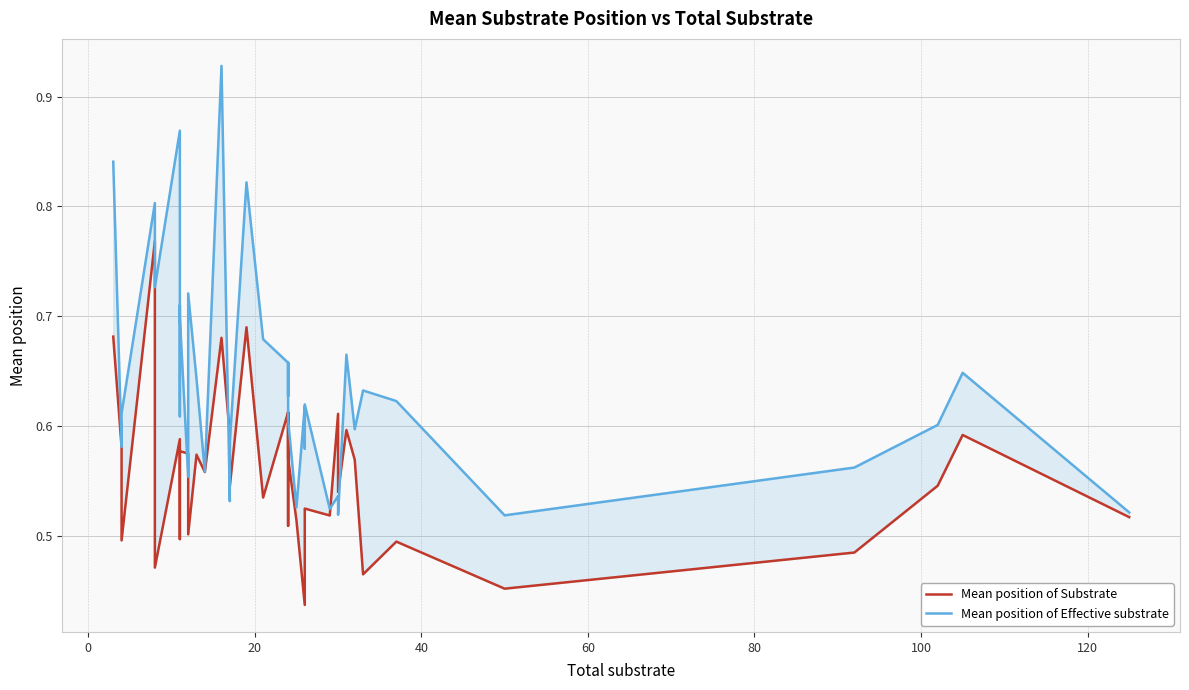

What is the highest value of the Mean position of Effective substrate series?

0.9